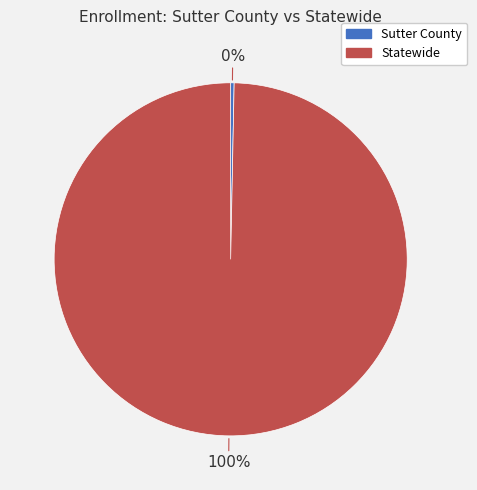

Which category has the smallest portion of the pie?

Sutter County